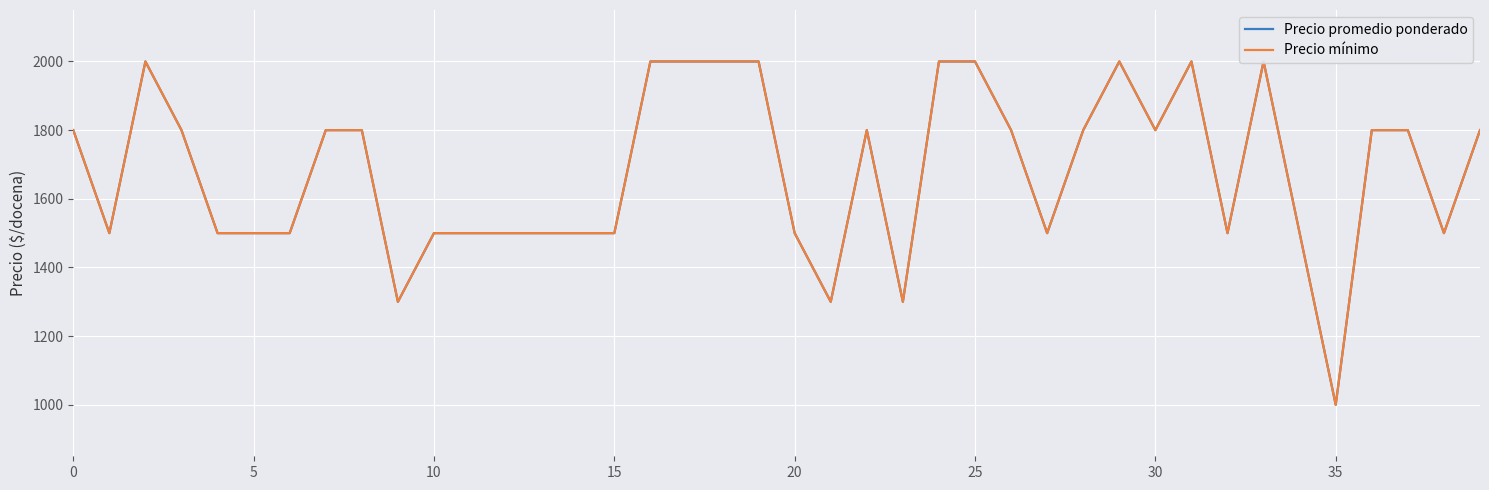

What is the sum of all Precio promedio ponderado values?

67200